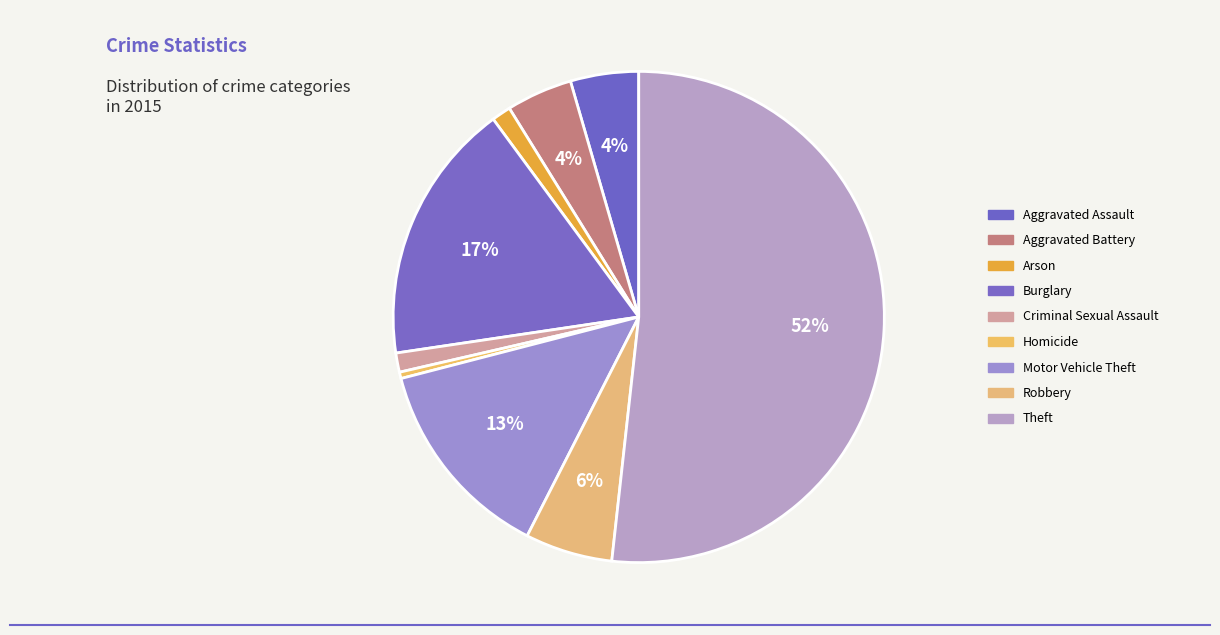

Does Motor Vehicle Theft account for over 50% of the chart?

No